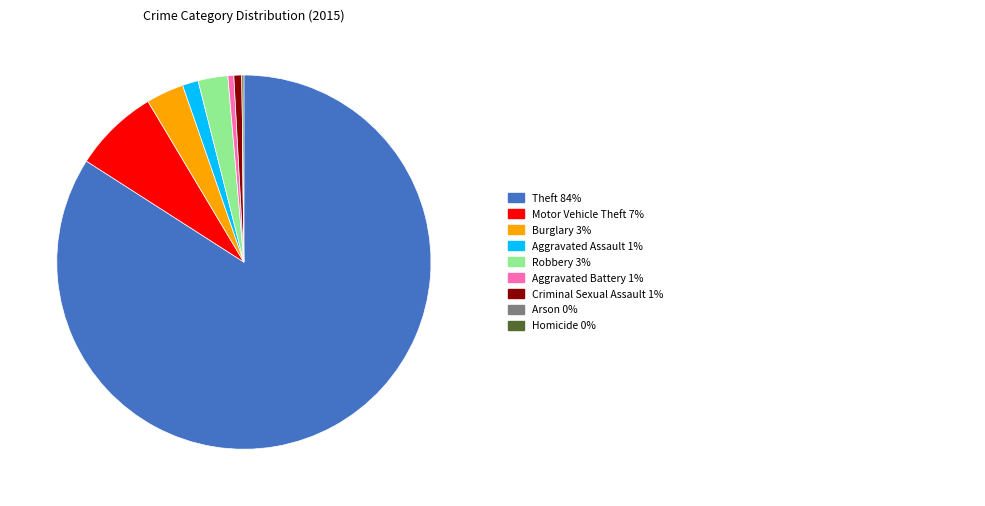

Is there a majority slice in this chart?

Yes